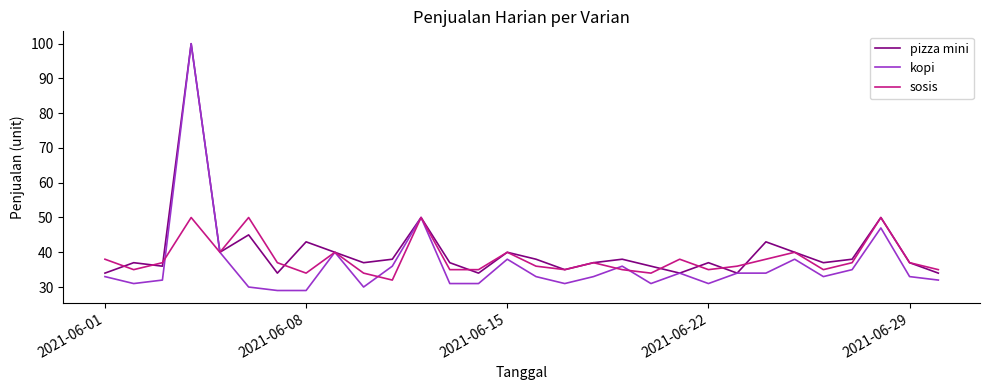

What is the highest value of the kopi series?

100